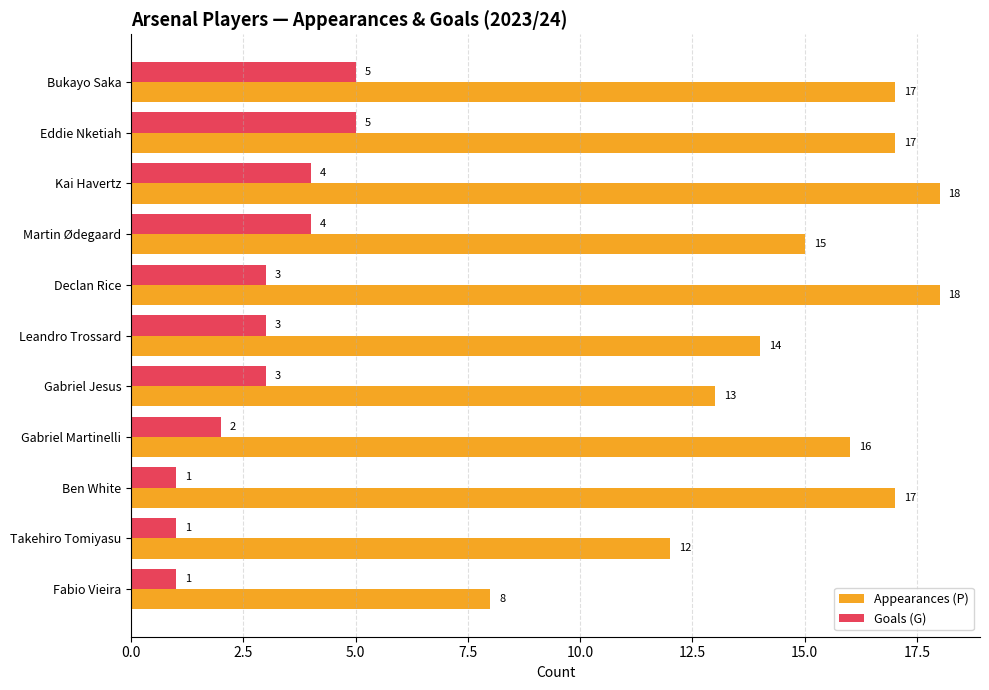

What are all the series names shown in the legend?

Appearances (P), Goals (G)